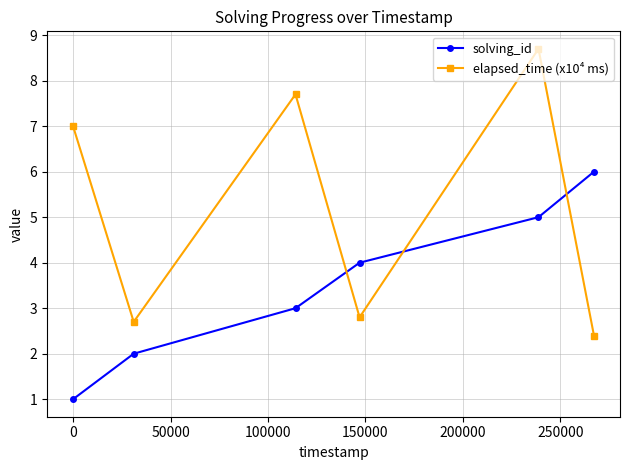

Which series has the largest range (max minus min)?

elapsed_time (x10⁴ ms)